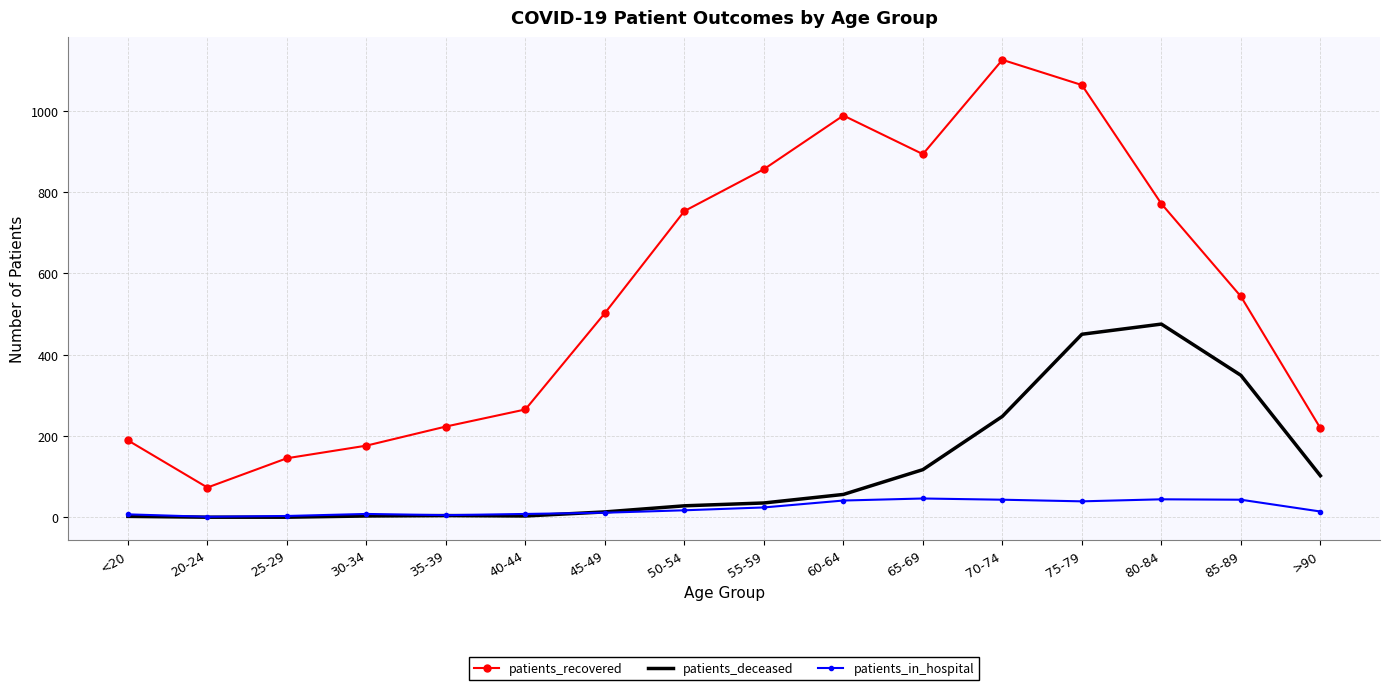

True or false: patients_in_hospital has a value of 43 at 70-74.

True